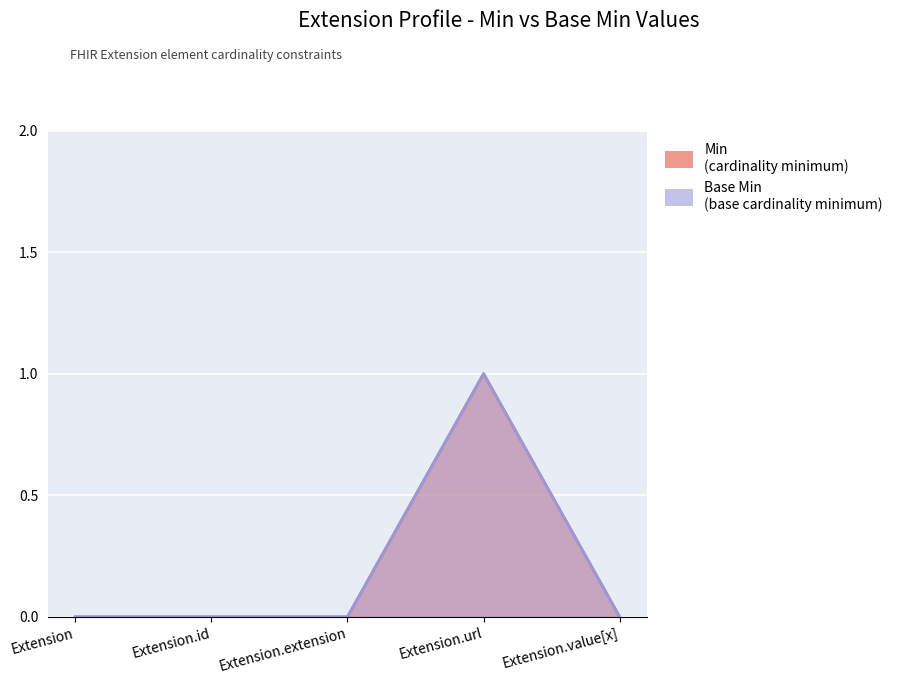

How many values in Min are above zero?

1